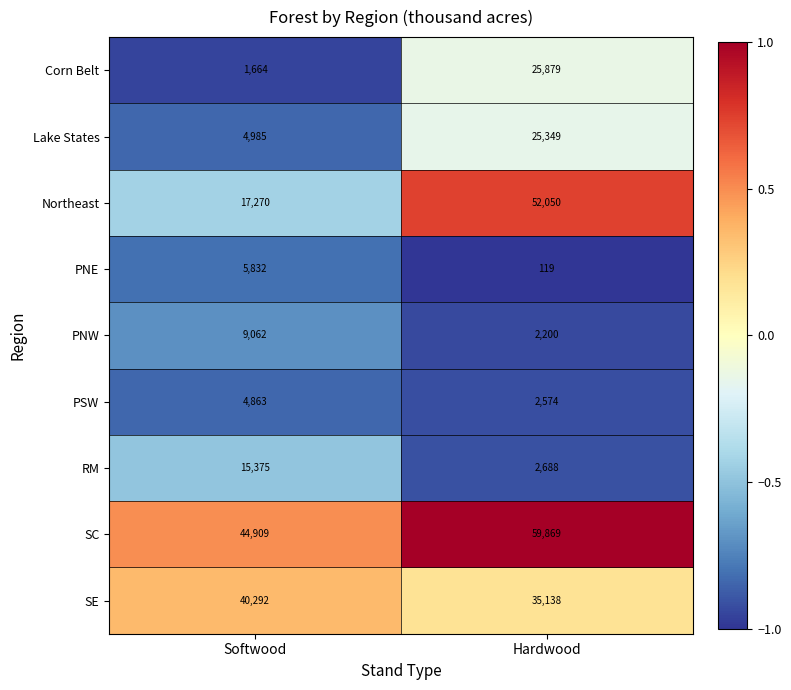

What is the maximum value shown in the chart?

59869